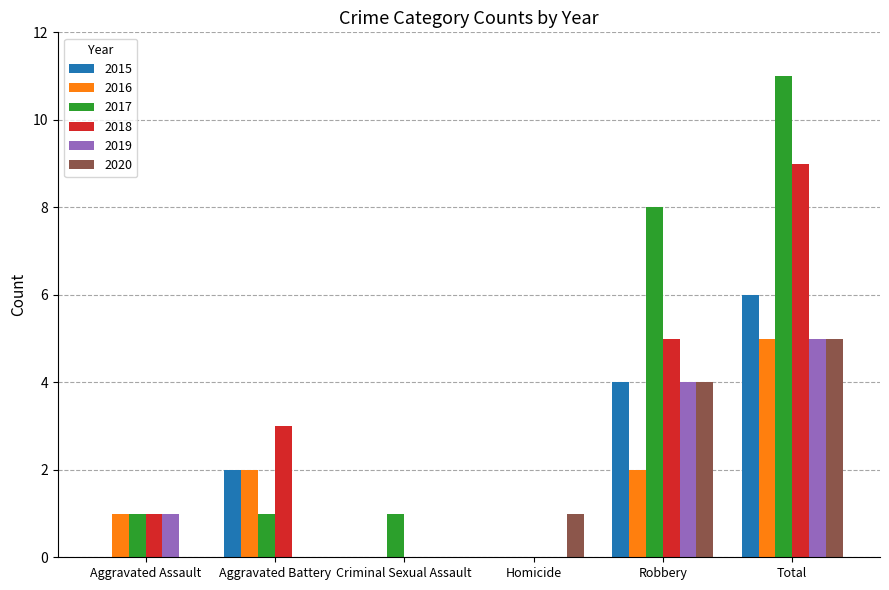

At which category is the sum across all series the highest?

Total